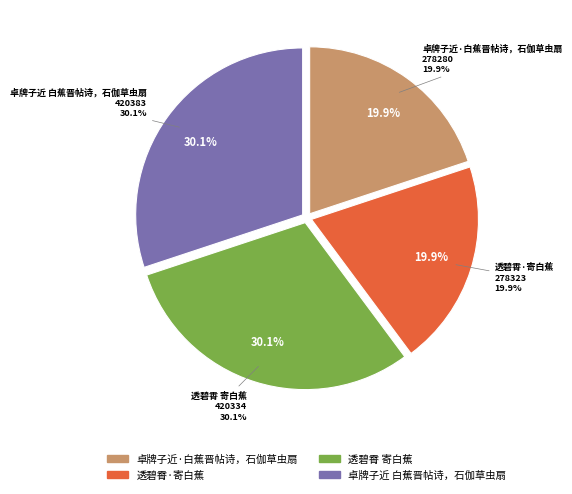

Is there any slice that represents more than half of the pie?

No